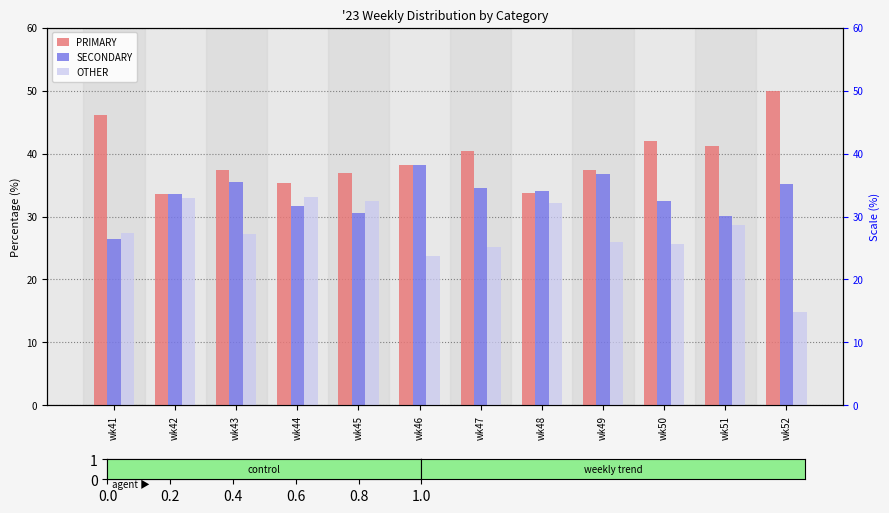

Which category has the lowest value across all series?

wk52